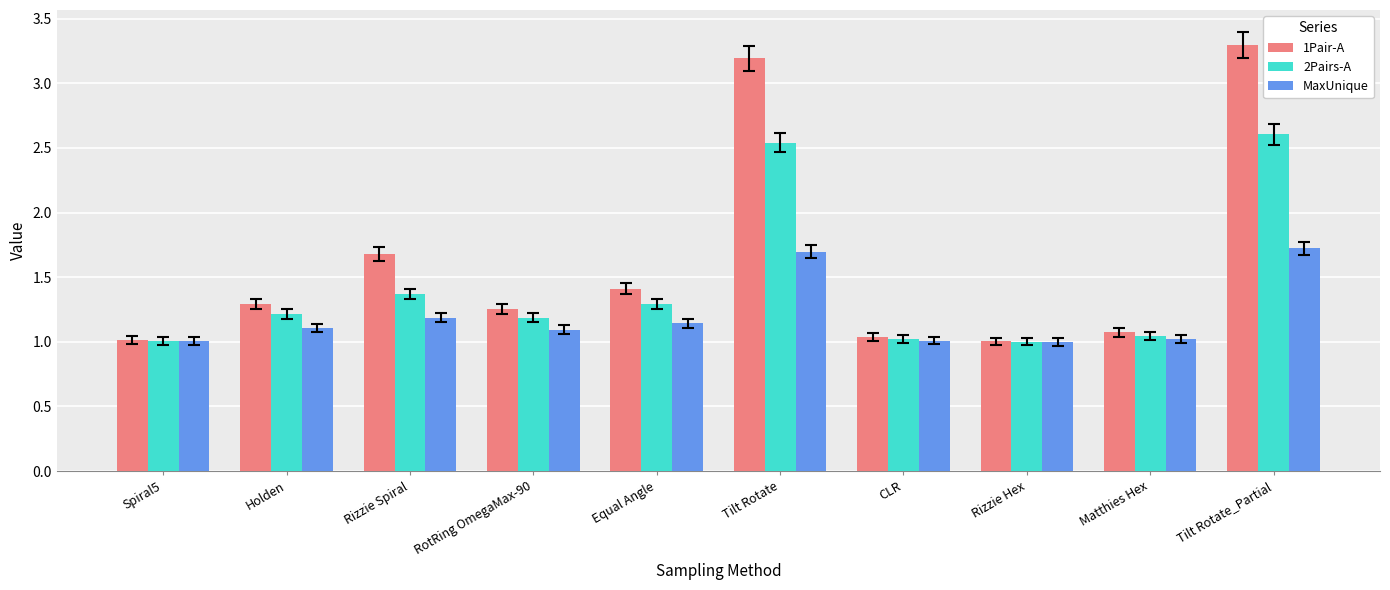

What is the spread (max minus min) of values at RotRing OmegaMax-90?

0.2